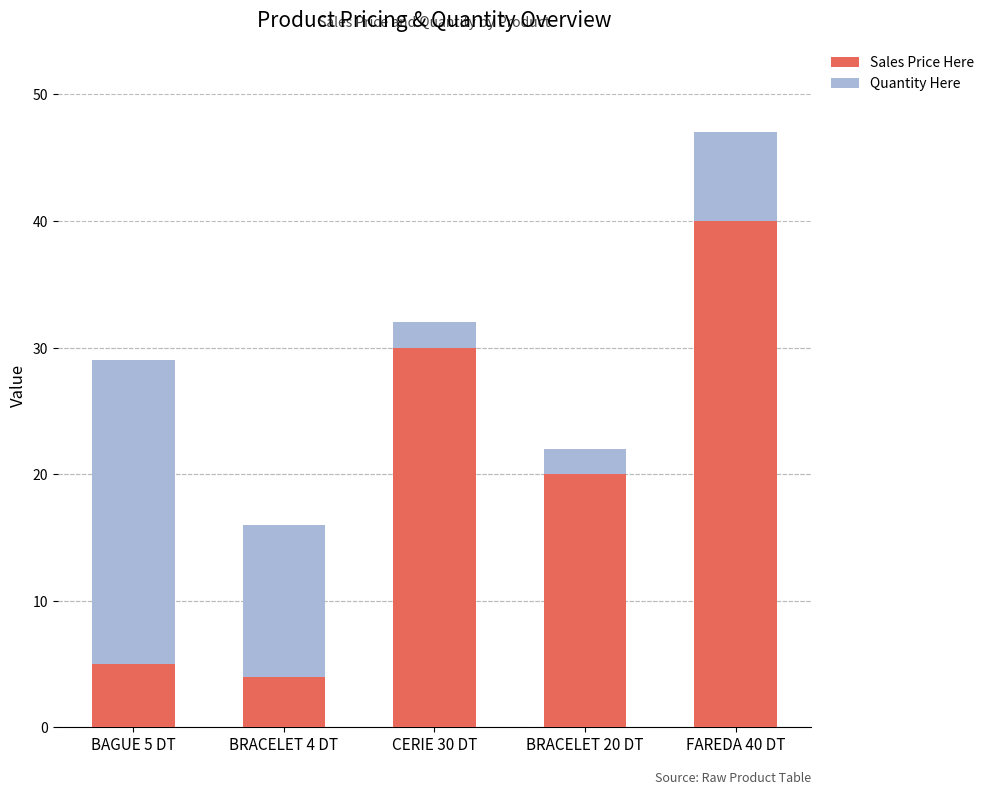

Reading left to right, list the values for the Sales Price Here series.

5	4	30	20	40